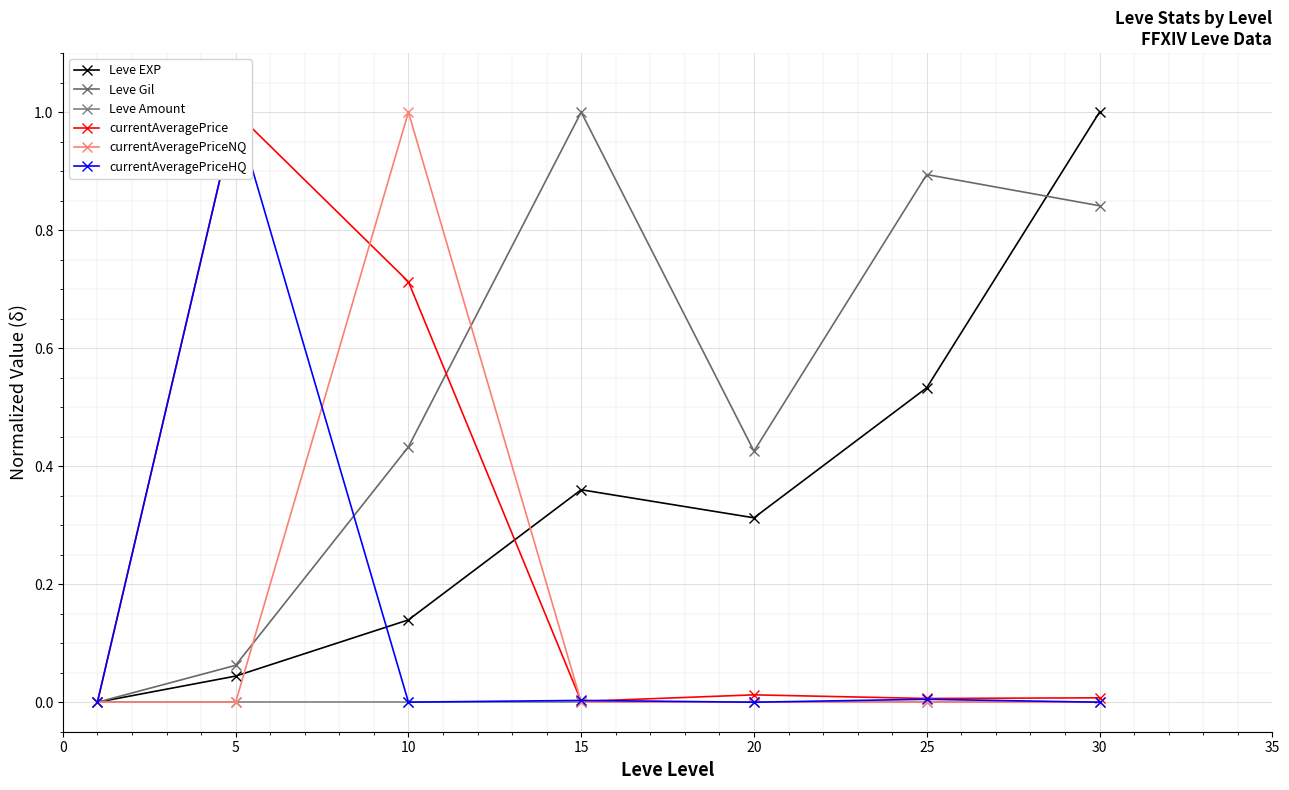

True or false: Leve Amount and Leve Gil intersect in this chart.

False